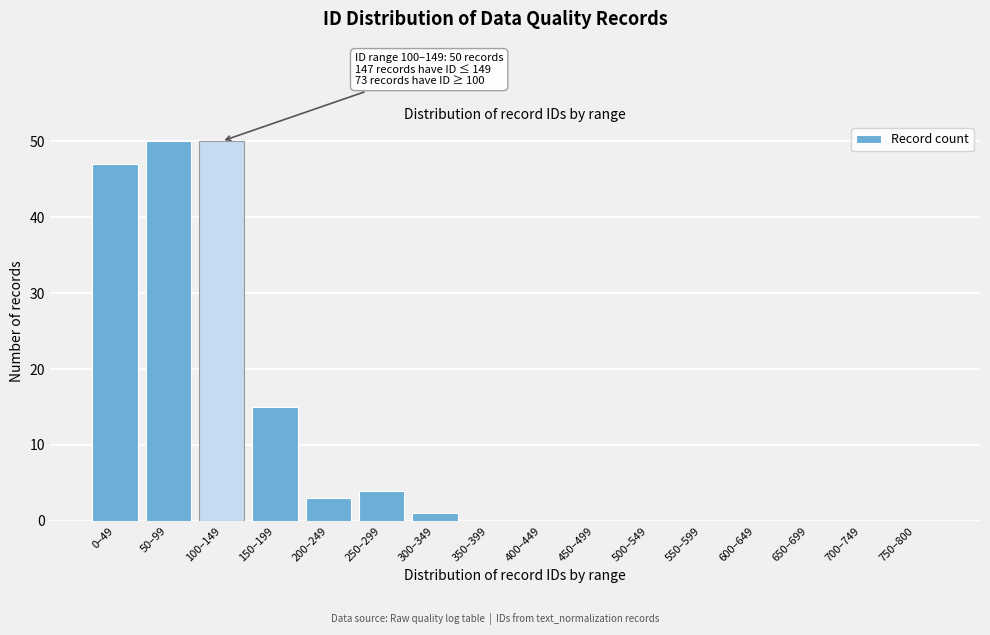

Reading left to right, what are all the values shown in this chart?

0–49=47	50–99=50	100–149=50	150–199=15	200–249=3	250–299=4	300–349=1	350–399=0	400–449=0	450–499=0	500–549=0	550–599=0	600–649=0	650–699=0	700–749=0	750–800=0